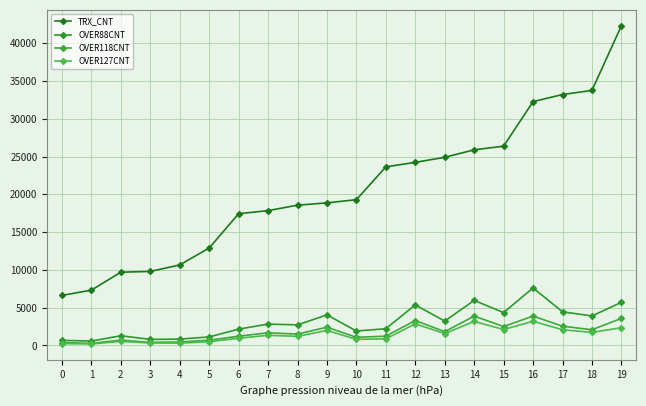

Between 2 and 6, which series saw the biggest shift?

TRX_CNT